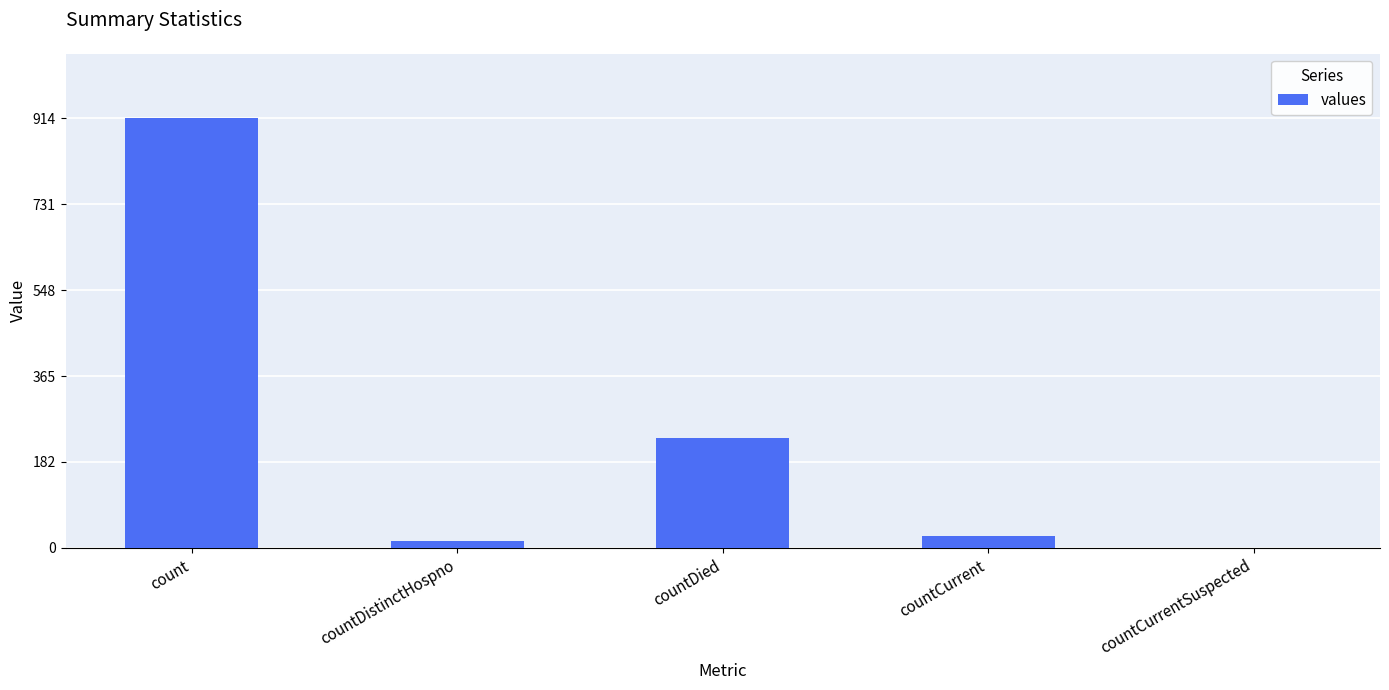

How many distinct data groups are displayed?

1